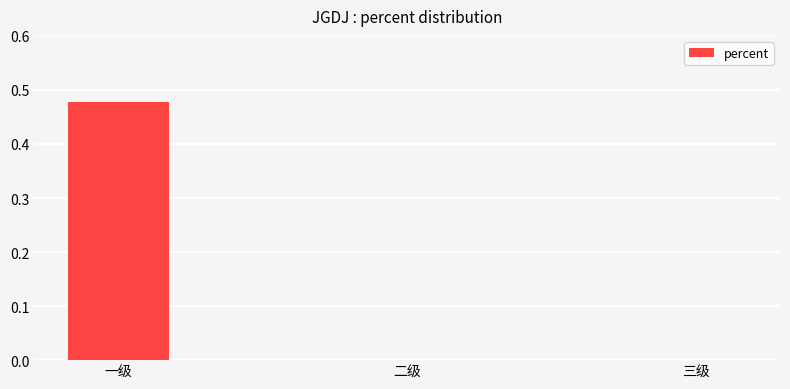

Which label corresponds to the largest value in the chart?

一级